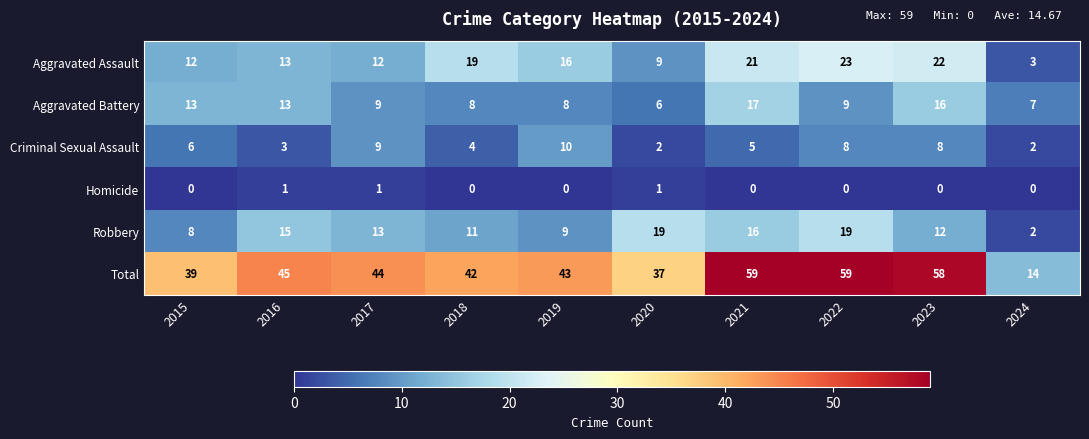

Is it true that Aggravated Assault equals 5 at 2024?

False